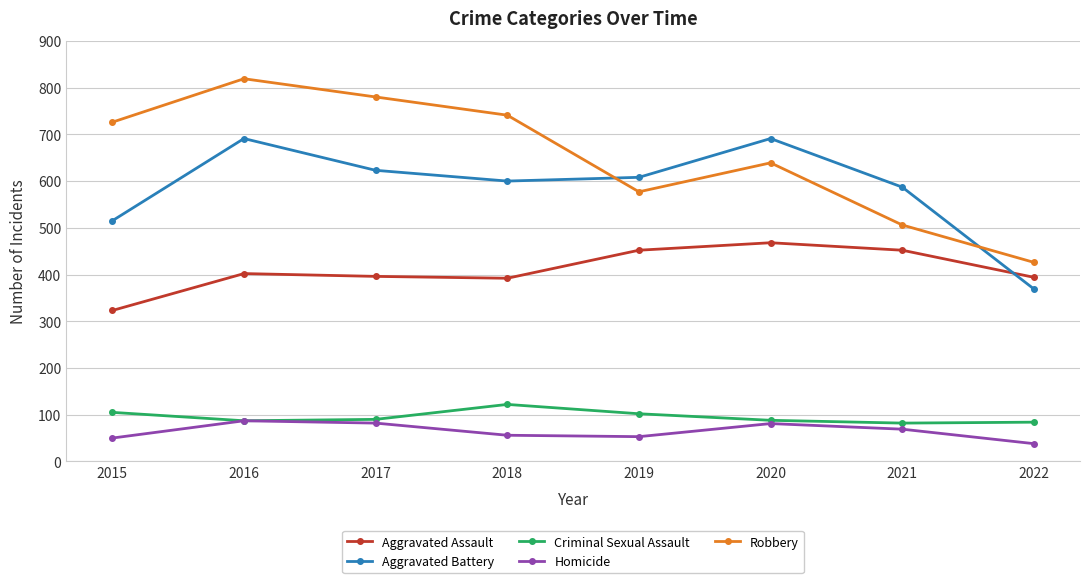

How many interior local valleys does the Homicide series have?

1